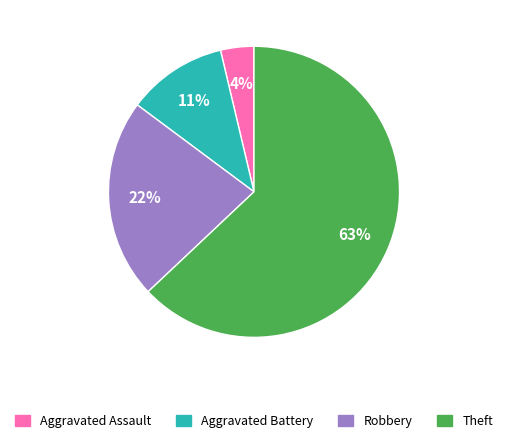

Which category accounts for the majority?

Theft